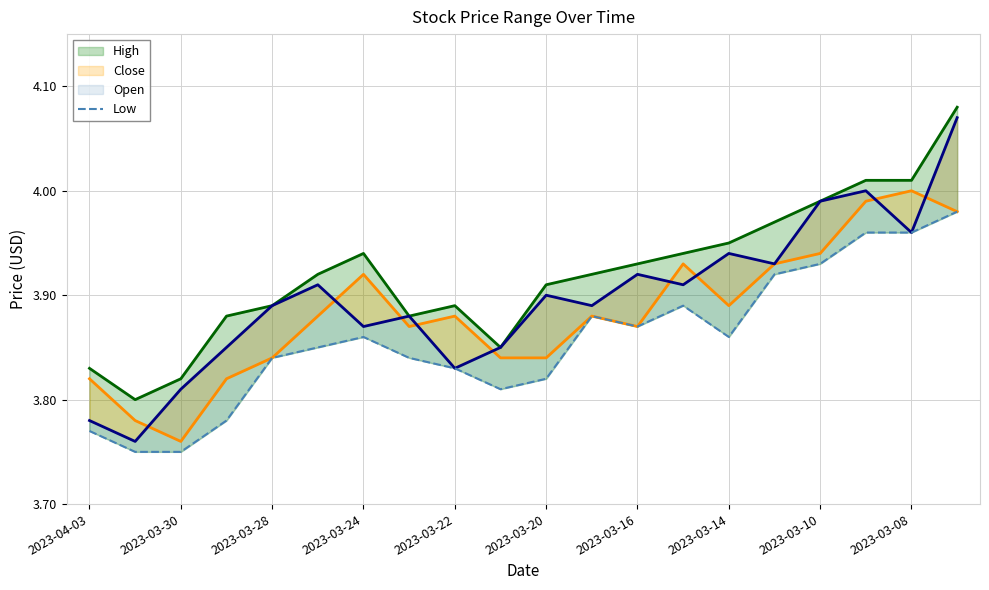

Which series has the largest total across all categories?

high